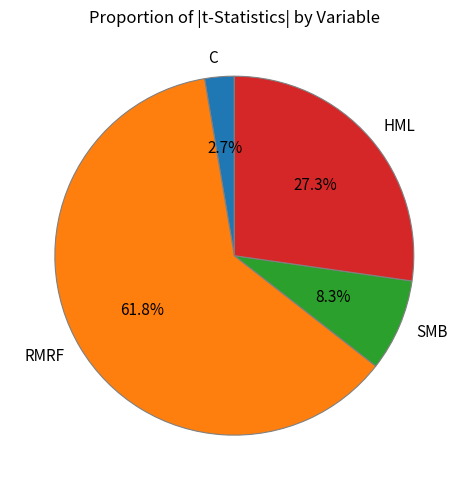

Is the sum of RMRF and C greater than half?

Yes